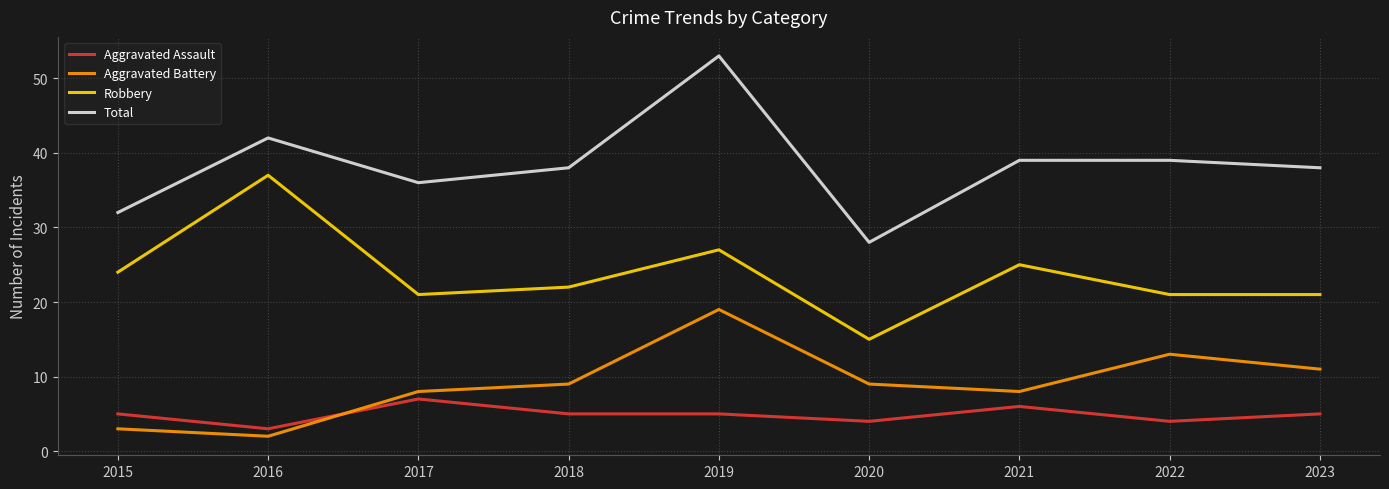

What is the difference between the second highest and second lowest values in the Total series?

10